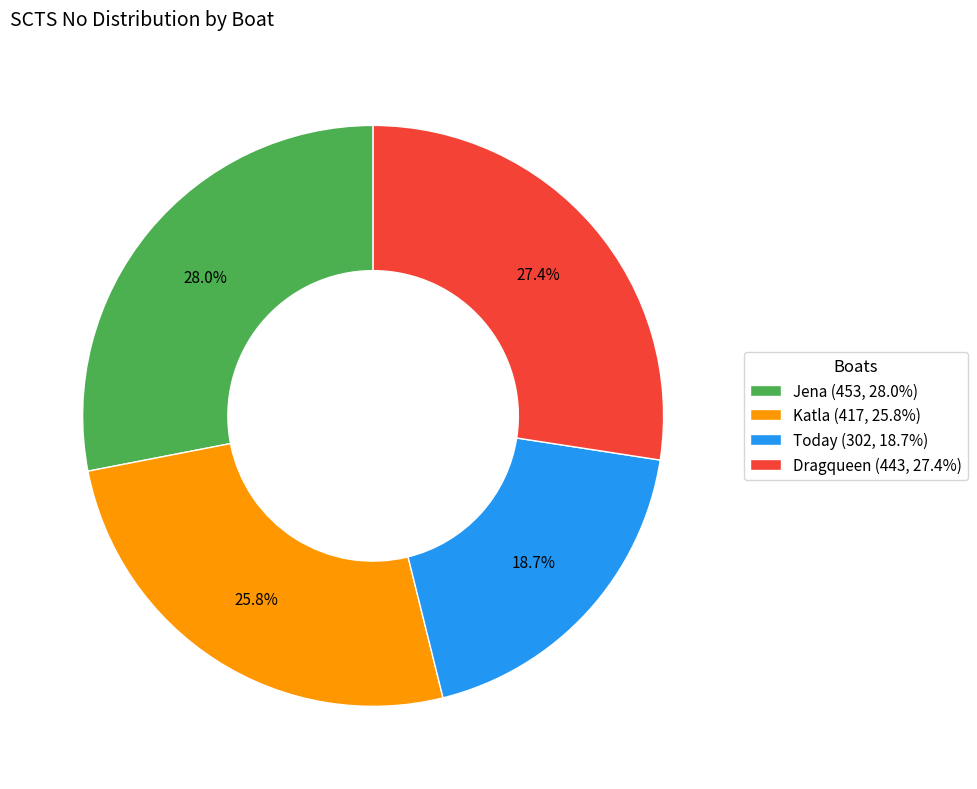

Which has a higher value, Jena or Dragqueen?

Jena